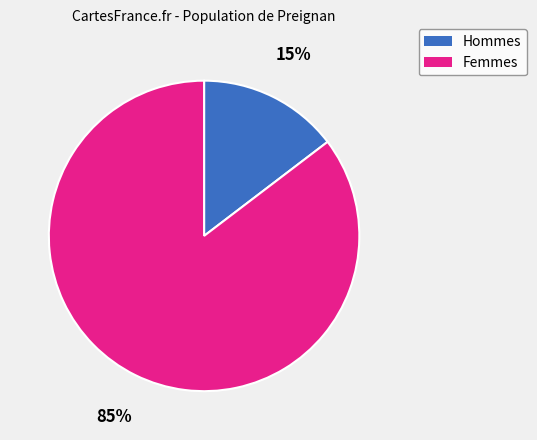

Does any single category account for the majority?

Yes